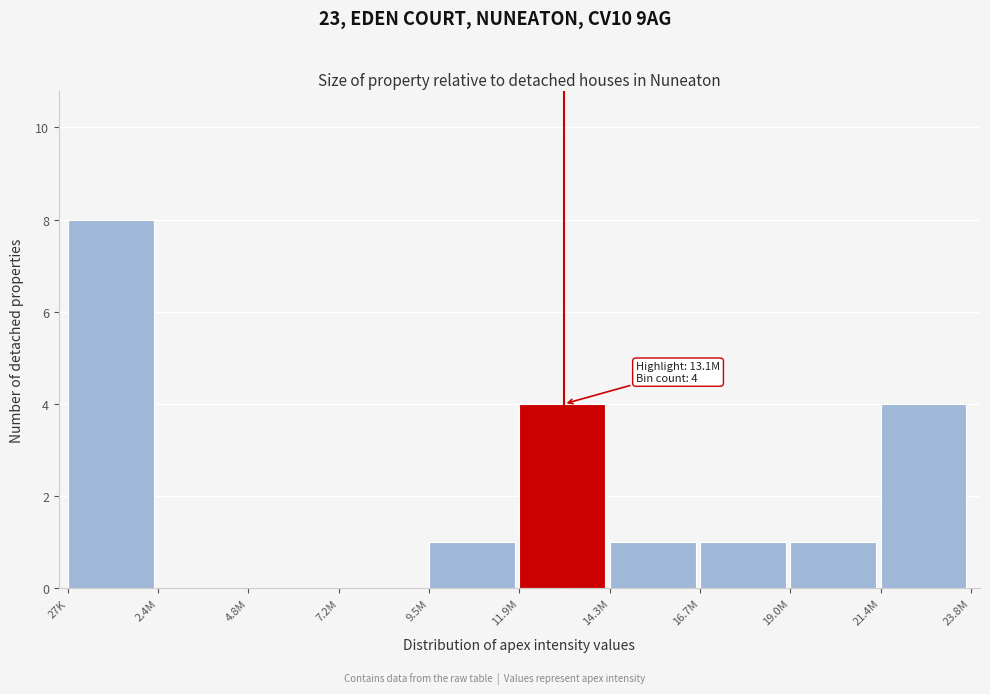

Reading left to right, list all the values displayed in this chart.

27K=8	2.4M=0	4.8M=0	7.2M=0	9.5M=1	11.9M=4	14.3M=1	16.7M=1	19.0M=1	21.4M=4